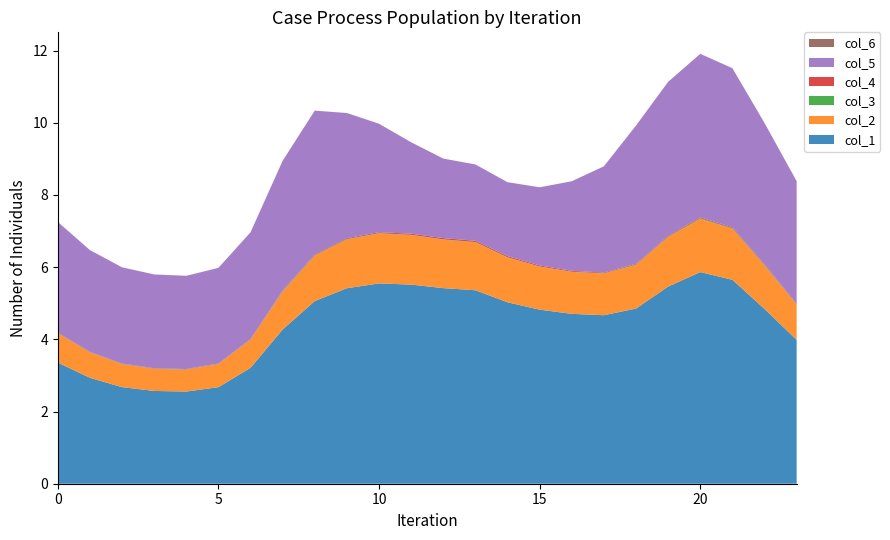

Reading left to right, what are all the values shown in this chart?

col_1: 3.4	2.9	2.7	2.6	2.6	2.7	3.2	4.3	5.1	5.4	5.5	5.5	5.4	5.4	5.0	4.8	4.7	4.7	4.9	5.5	5.9	5.6	4.8	4.0
col_2: 0.8	0.7	0.6	0.6	0.6	0.6	0.8	1.0	1.3	1.4	1.4	1.4	1.3	1.3	1.2	1.2	1.2	1.2	1.2	1.4	1.5	1.4	1.2	1.0
col_3: 0.0	0.0	0.0	0.0	0.0	0.0	0.0	0.0	0.0	0.0	0.0	0.0	0.0	0.0	0.0	0.0	0.0	0.0	0.0	0.0	0.0	0.0	0.0	0.0
col_4: 0.0	0.0	0.0	0.0	0.0	0.0	0.0	0.0	0.0	0.0	0.0	0.0	0.0	0.0	0.0	0.0	0.0	0.0	0.0	0.0	0.0	0.0	0.0	0.0
col_5: 3.1	2.8	2.7	2.6	2.6	2.6	3.0	3.6	4.0	3.5	3.0	2.5	2.2	2.1	2.0	2.2	2.5	2.9	3.8	4.3	4.5	4.4	3.9	3.4
col_6: 0.0	0.0	0.0	0.0	0.0	0.0	0.0	0.0	0.0	0.0	0.0	0.0	0.0	0.0	0.0	0.0	0.0	0.0	0.0	0.0	0.0	0.0	0.0	0.0